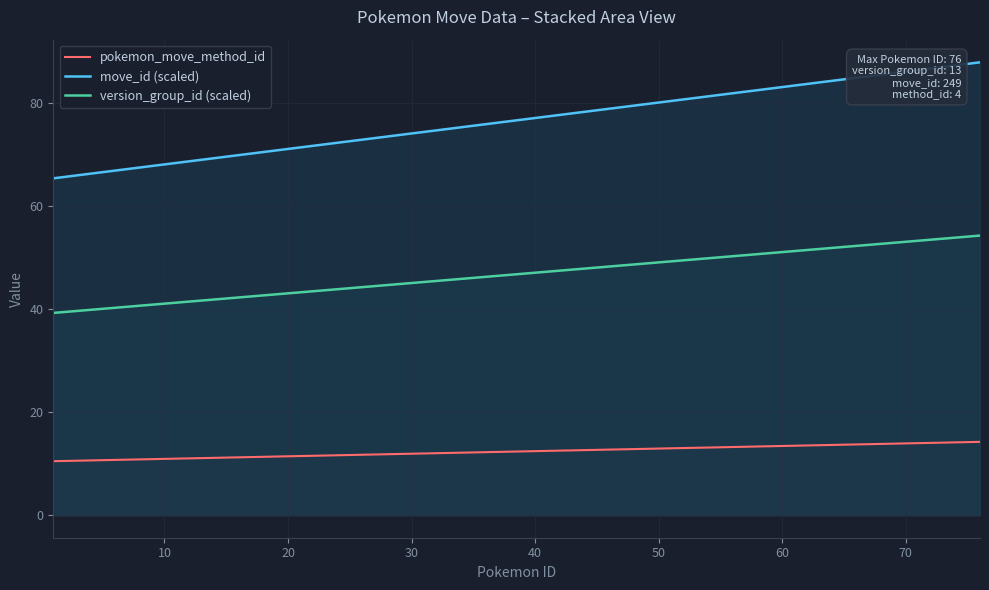

What is the sum of all move_id (scaled) values?

3042.8